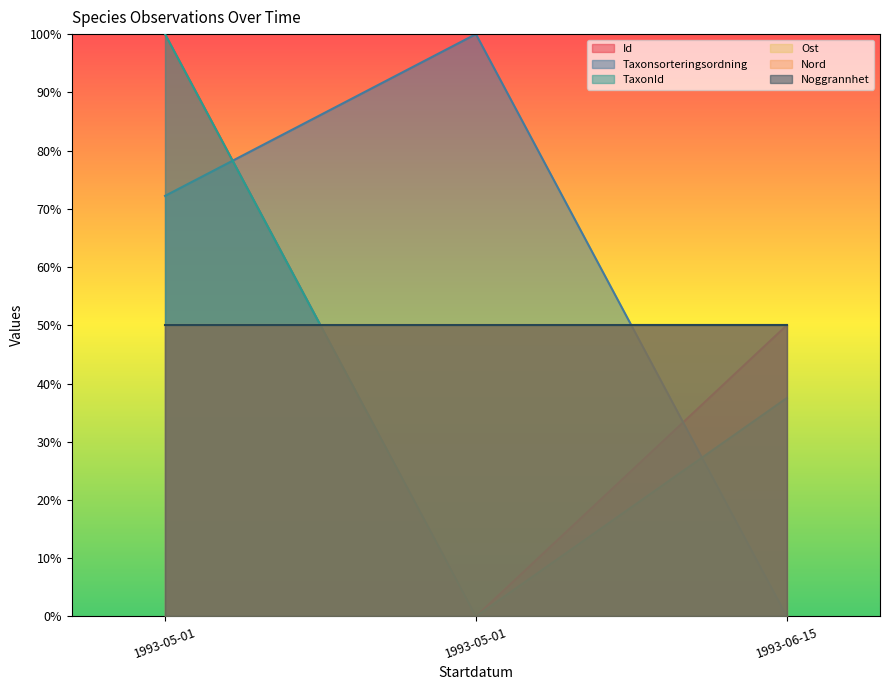

Does the chart display data point markers on the line(s)?

No